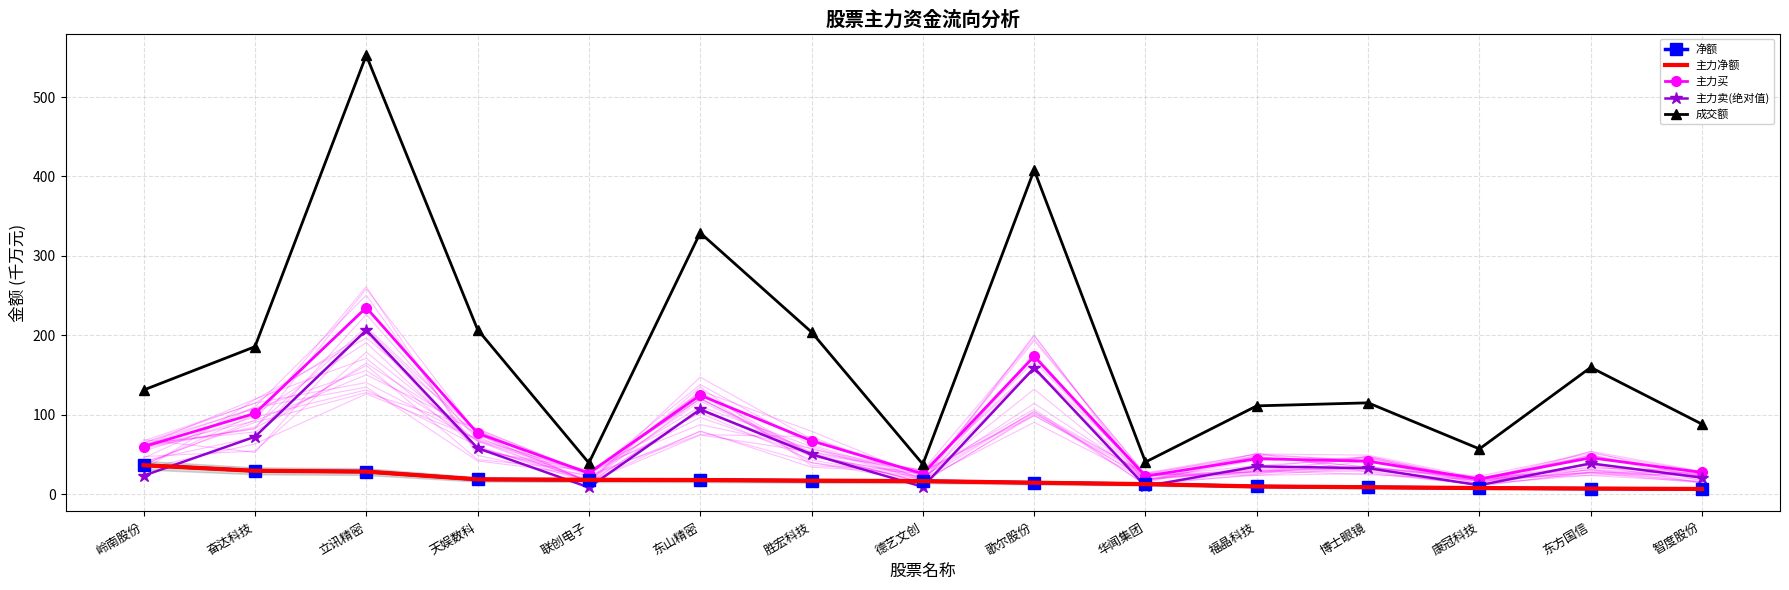

What is the approximate value of 净额 at 胜宏科技?

17.0